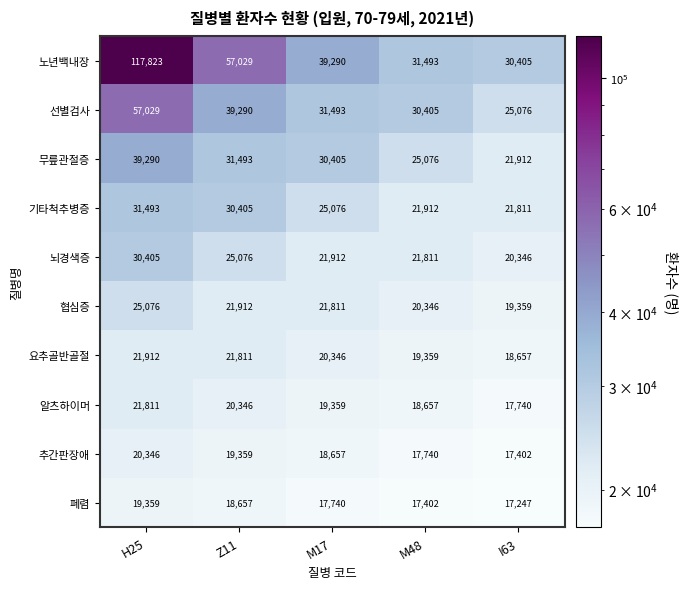

Rank the series at M17 from highest to lowest value.

노년백내장, 선별검사, 무릎관절증, 기타척추병증, 뇌경색증, 협심증, 요추골반골절, 알츠하이머, 추간판장애, 폐렴